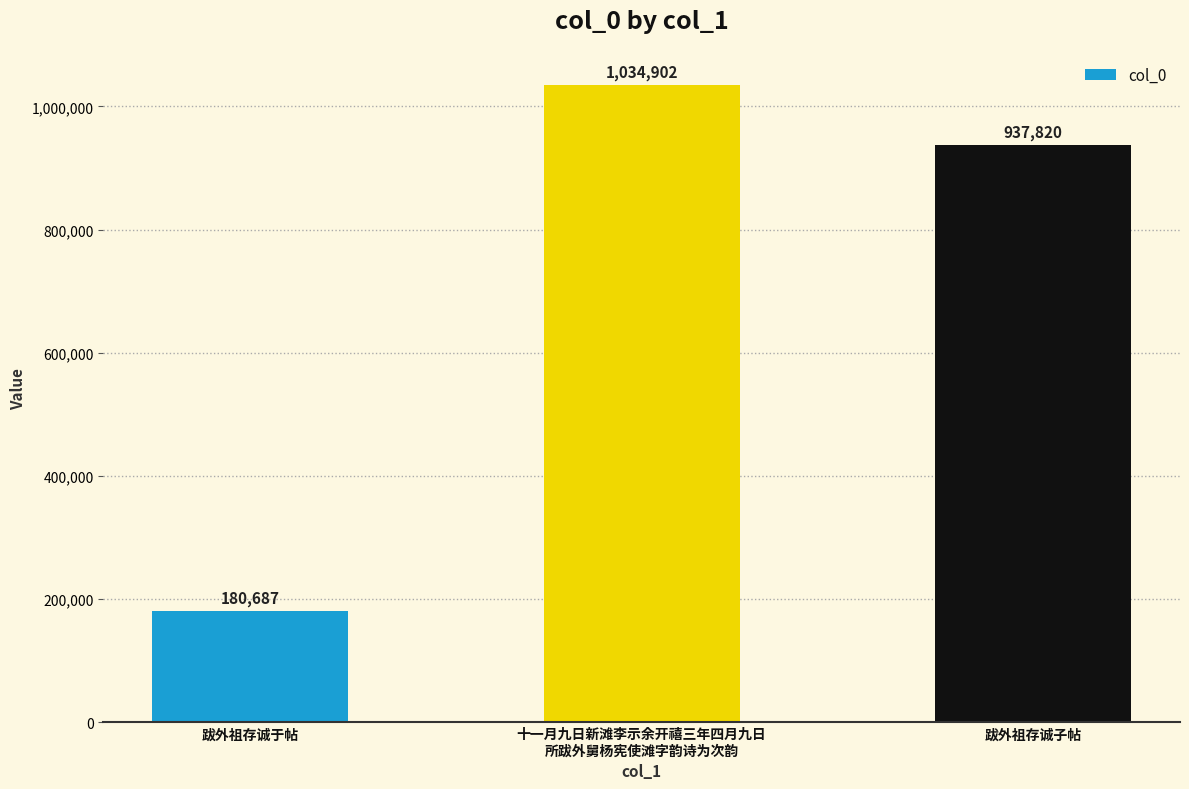

List the labels in order of value, largest first.

十一月九日新滩李示余开禧三年四月九日
所跋外舅杨宪使滩字韵诗为次韵, 跋外祖存诚子帖, 跋外祖存诚于帖